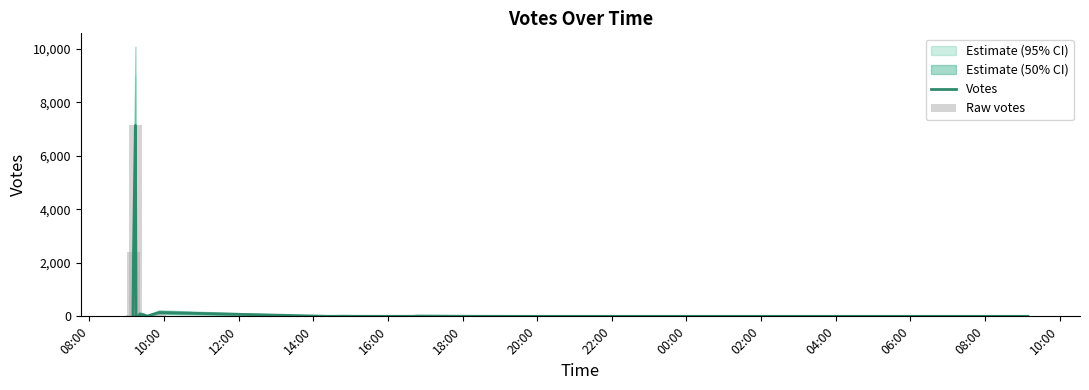

What is the label of the 11th bar from the left?

04:00